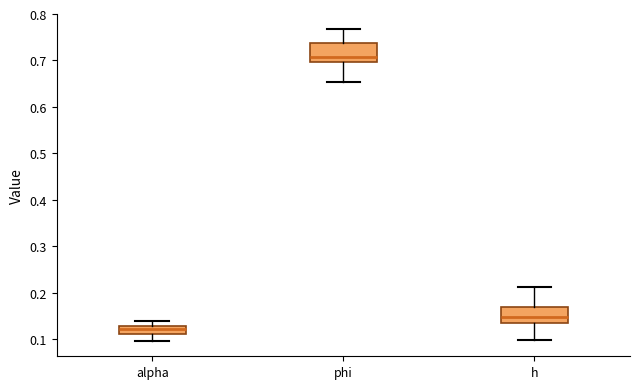

Where does the upper whisker of the box for alpha end on the y-axis? The values are not printed on the chart, so give them approximately, as read against the axis.

0.14